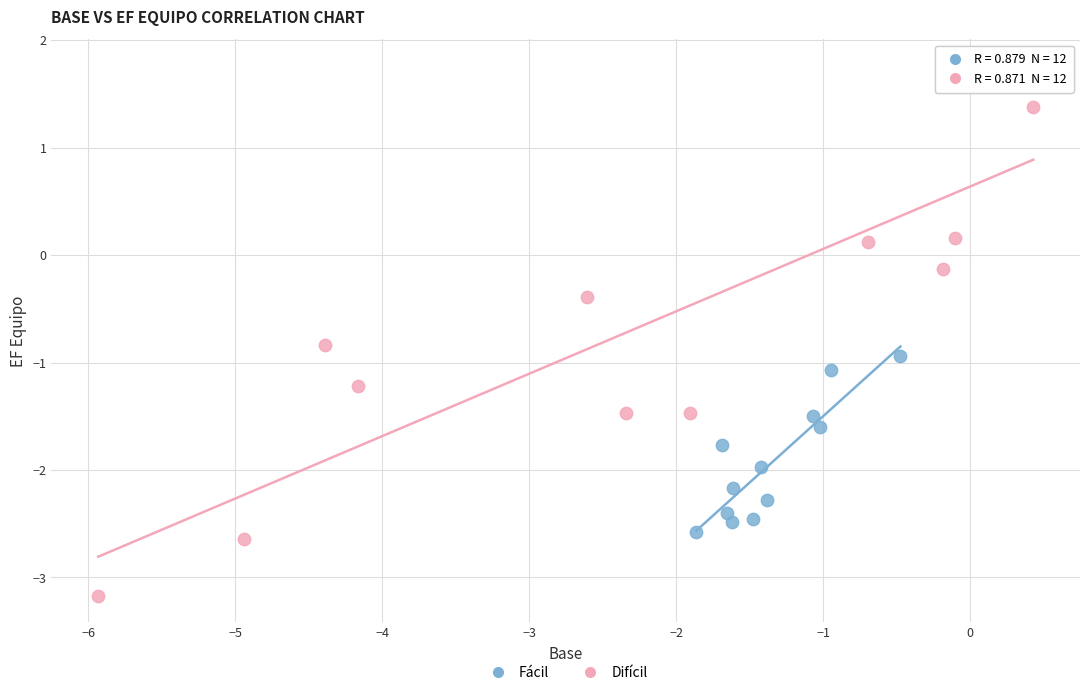

Which series reaches the maximum Y coordinate?

Difícil